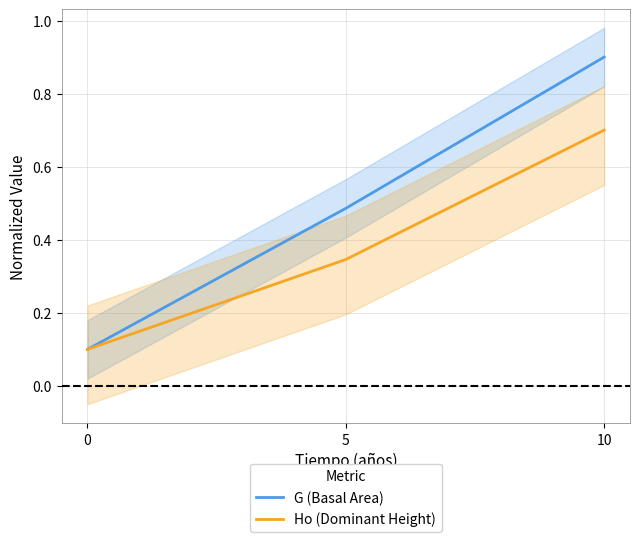

What is the average value of the G (Basal Area) series?

0.5